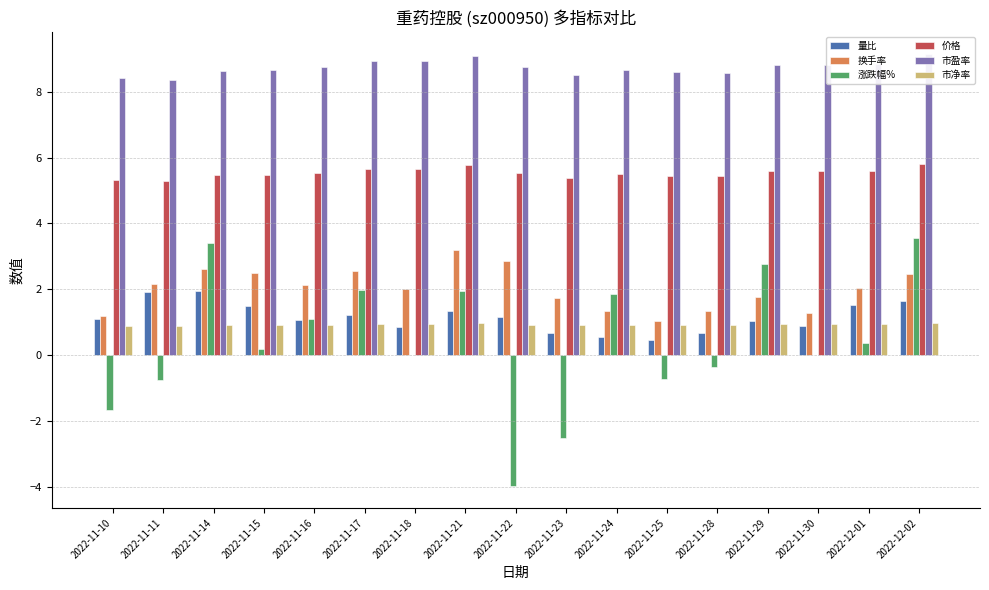

Reading left to right, transcribe all the data shown in this chart.

量比: 1.1	1.9	1.9	1.5	1.1	1.2	0.8	1.4	1.2	0.7	0.5	0.5	0.7	1.1	0.9	1.5	1.6
换手率: 1.2	2.2	2.6	2.5	2.1	2.5	2.0	3.2	2.9	1.7	1.3	1.1	1.3	1.8	1.3	2.0	2.5
涨跌幅%: -1.7	-0.8	3.4	0.2	1.1	2.0	0.0	1.9	-4.0	-2.5	1.9	-0.7	-0.4	2.8	0.0	0.4	3.6
价格: 5.3	5.3	5.5	5.5	5.5	5.7	5.7	5.8	5.5	5.4	5.5	5.5	5.4	5.6	5.6	5.6	5.8
市盈率: 8.4	8.4	8.6	8.7	8.8	8.9	8.9	9.1	8.7	8.5	8.7	8.6	8.6	8.8	8.8	8.8	9.2
市净率: 0.9	0.9	0.9	0.9	0.9	0.9	0.9	1.0	0.9	0.9	0.9	0.9	0.9	0.9	0.9	0.9	1.0